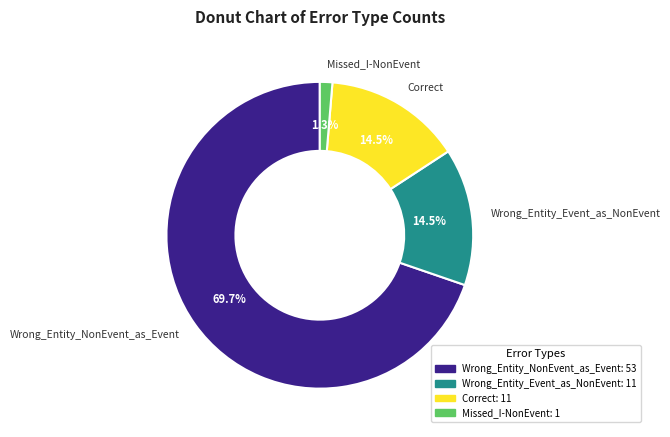

Do Correct and Wrong_Entity_NonEvent_as_Event together represent more than half of the pie?

Yes